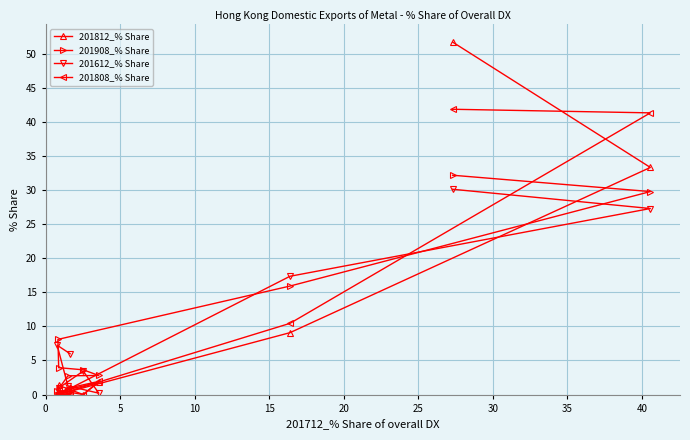

At how many categories does at least one series exceed 31?

2